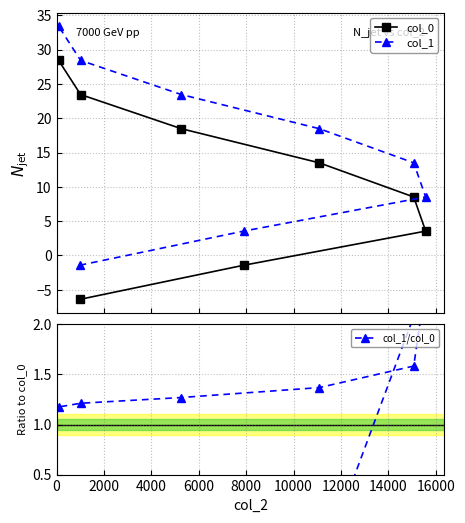

What is the highest value of the col_0 series?

28.4